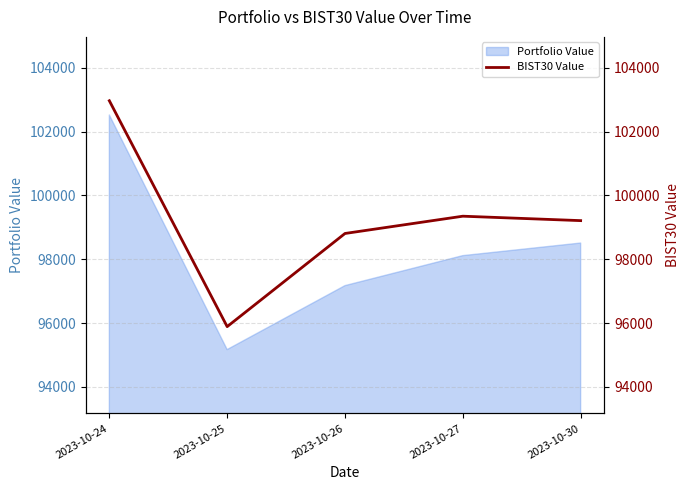

What is the value of the 1st point from the left?

102963.4